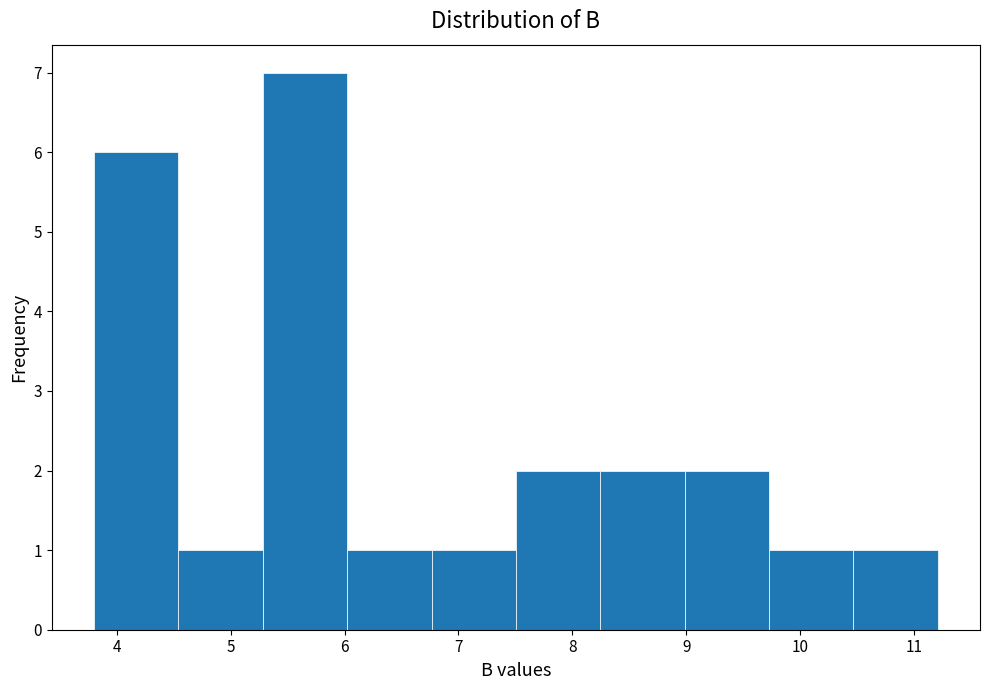

What is the height of the bar covering 10.5 to 11.2 on the x-axis? Neither the bar edges nor the heights are printed on the chart, so give them approximately, as read against the axes.

1